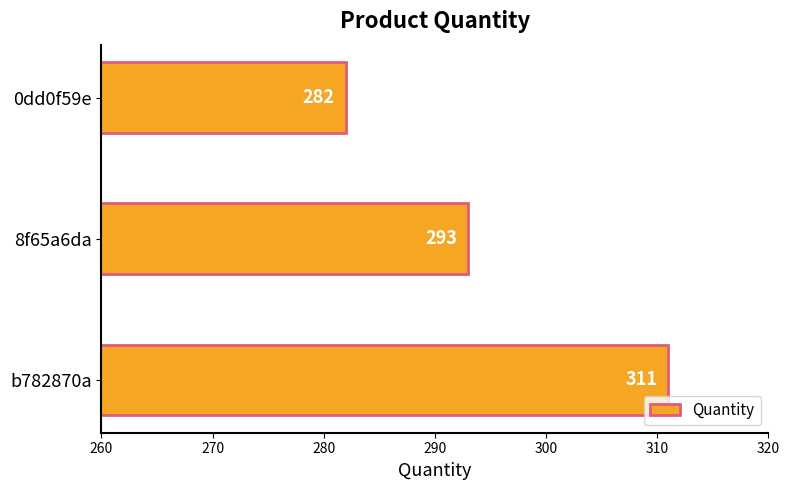

What is the change in value from b782870a to 8f65a6da?

-18